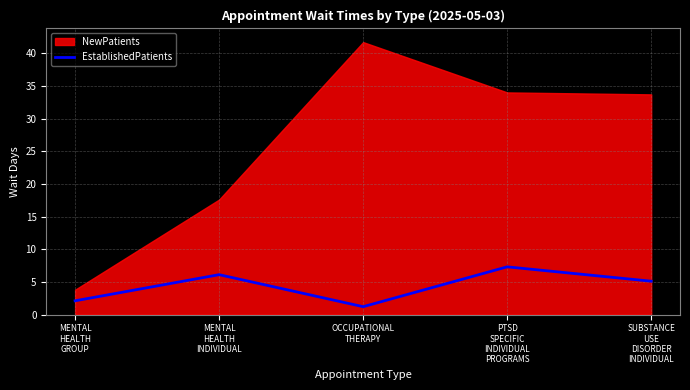

How many points are lower than both their immediate neighbors (excluding endpoints)?

1